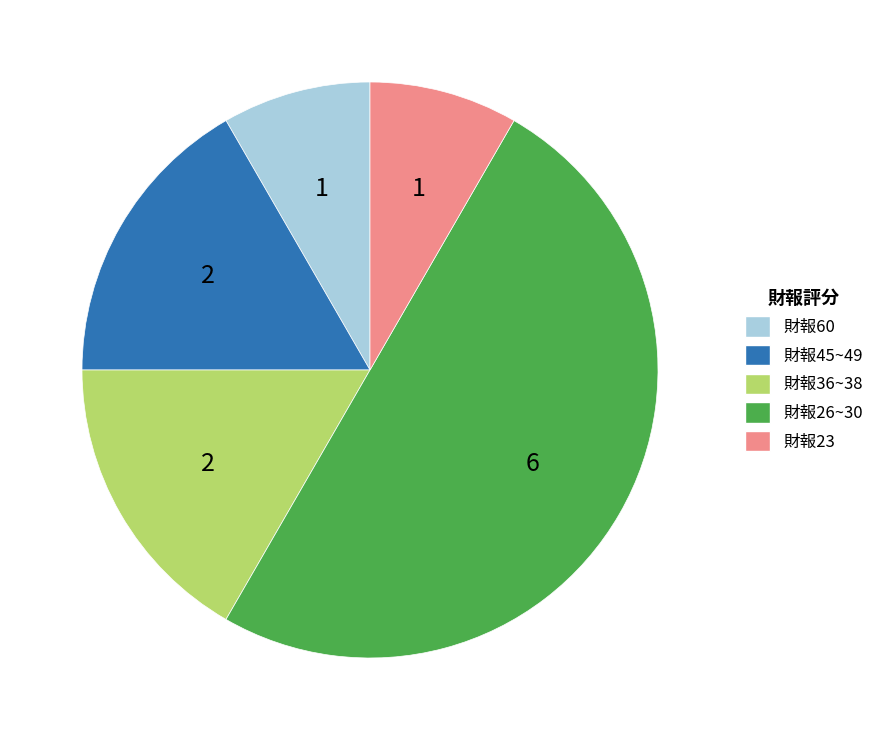

How many segments does this pie chart have?

5